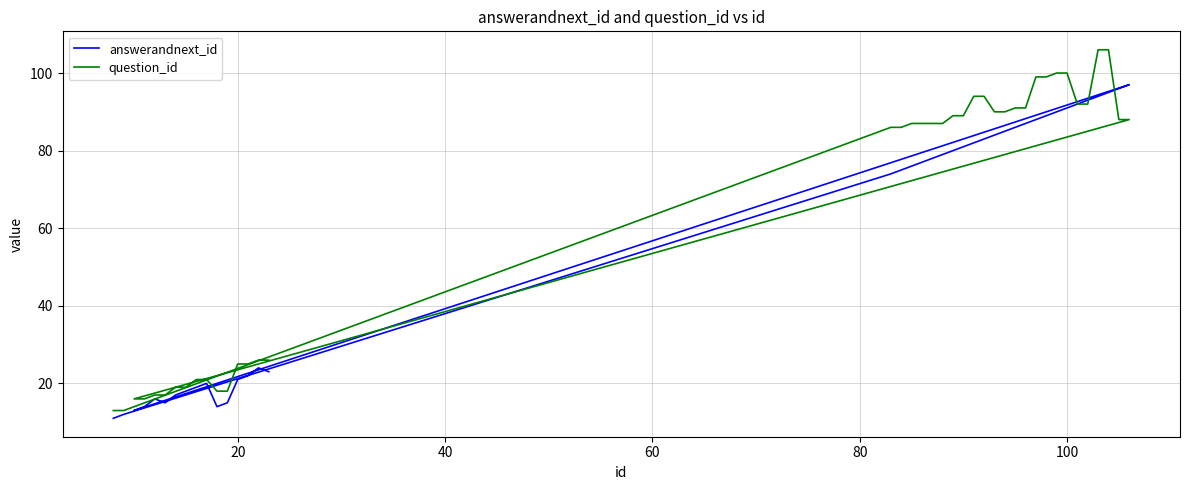

How many series are shown in this chart?

2